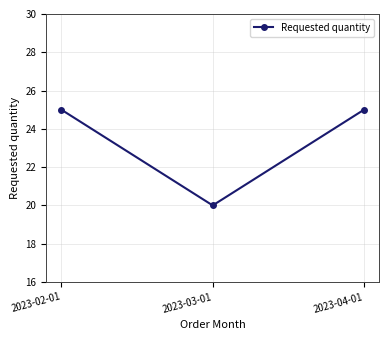

True or false: the data shows 16 at 2023-04-01.

False